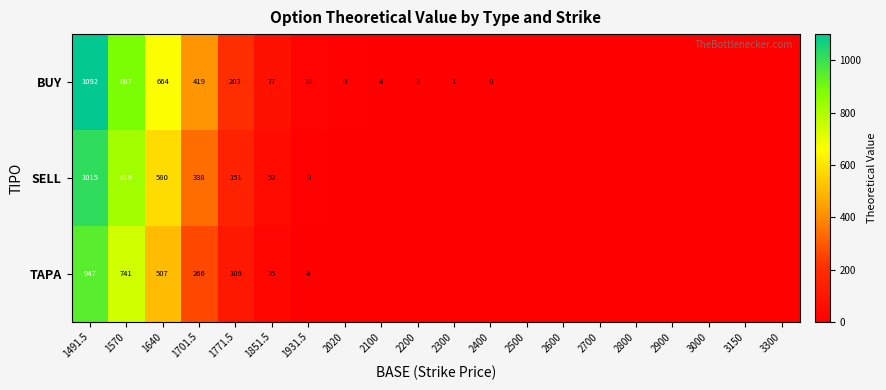

Rank the series at 1771.5 from highest to lowest value.

BUY, SELL, TAPA